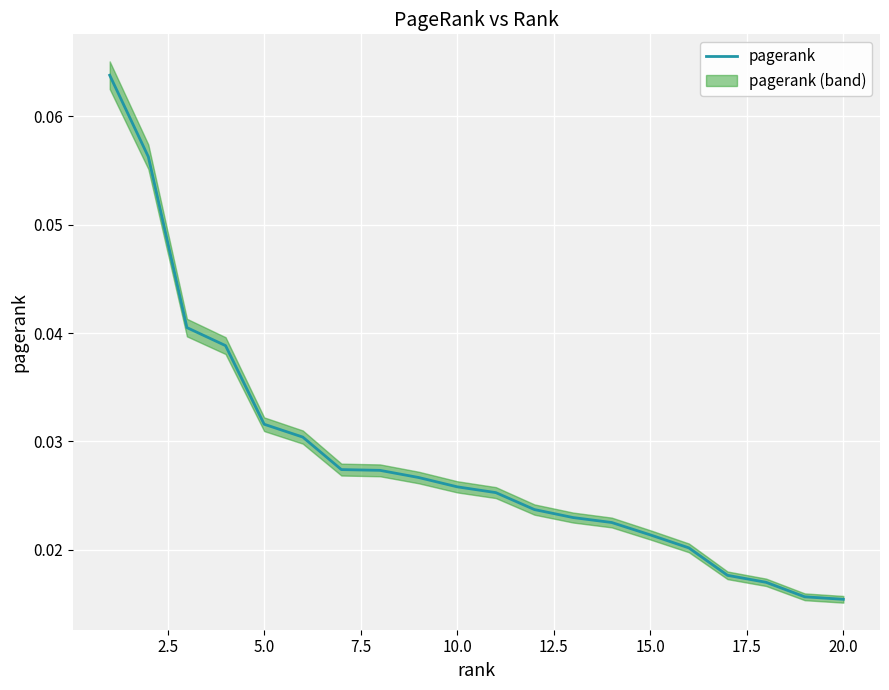

How many values are between 0 and 1?

20